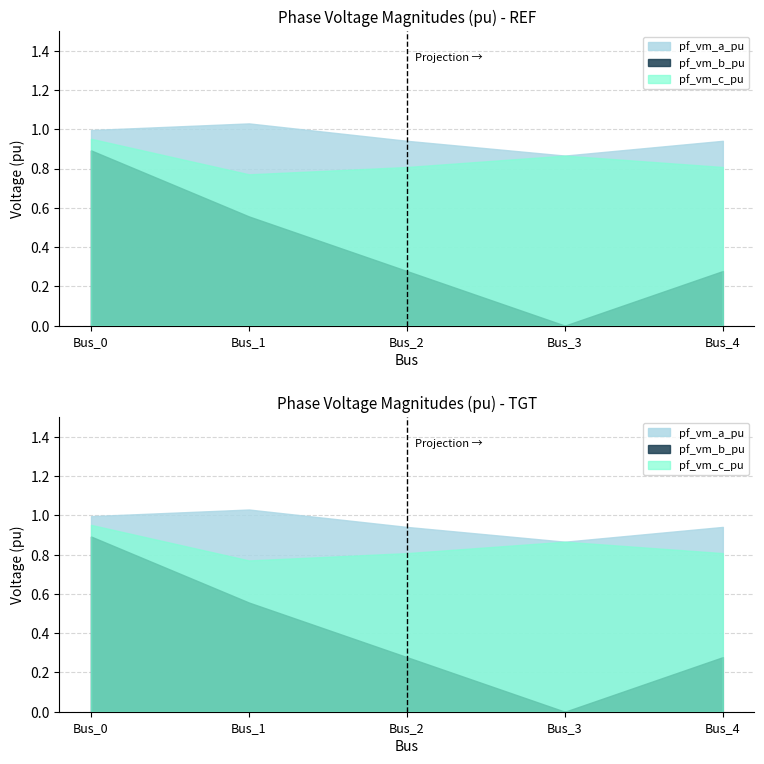

Count the pf_vm_b_pu values in the range 0 to 1.

5